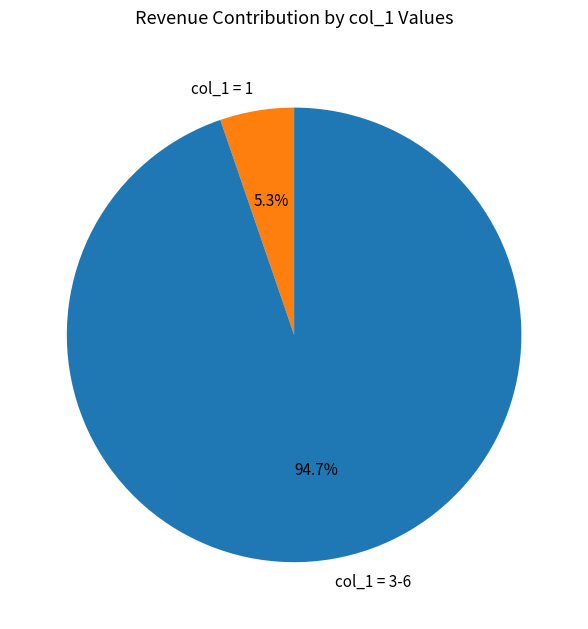

What percentage is NOT represented by col_1 = 3-6?

5.3%